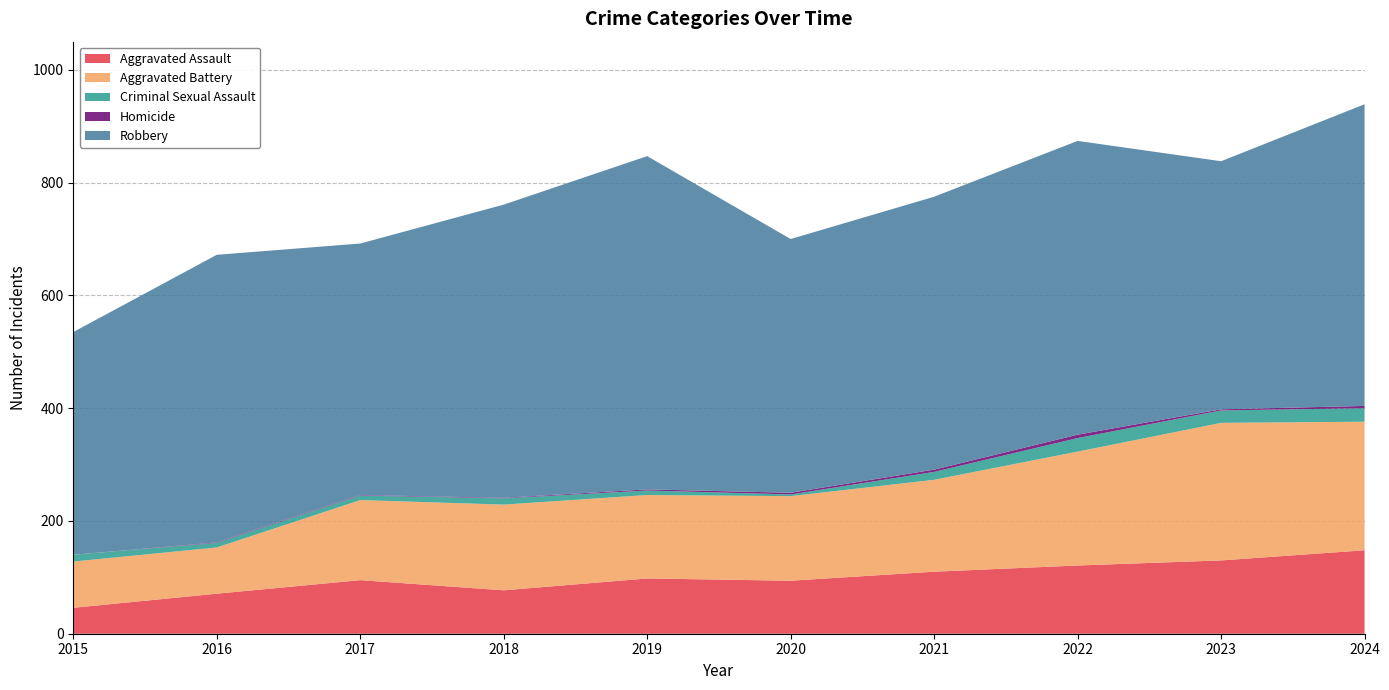

True or false: Homicide and Robbery intersect in this chart.

False